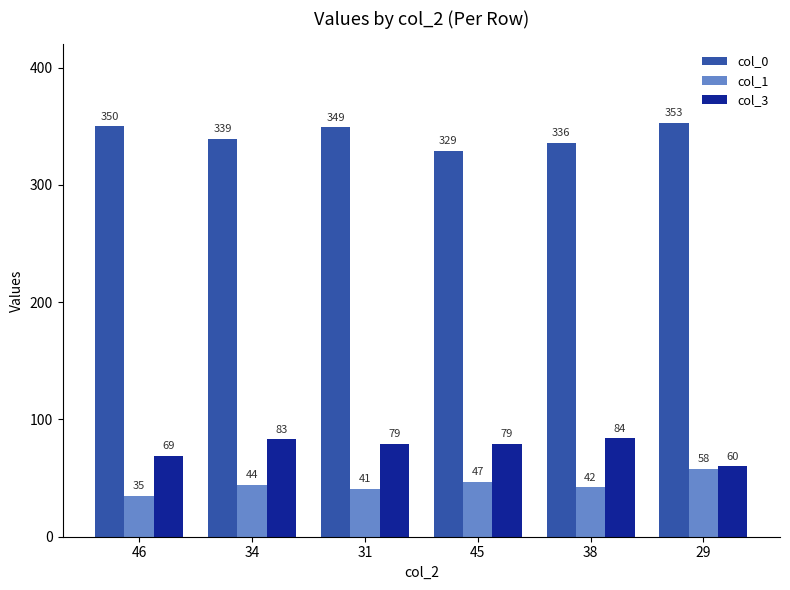

At how many categories does at least one series exceed 156?

6